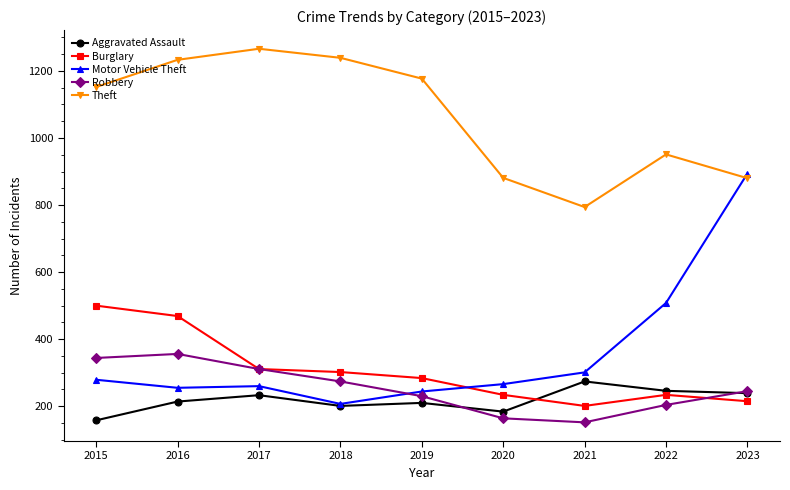

How many data points does each series have?

9